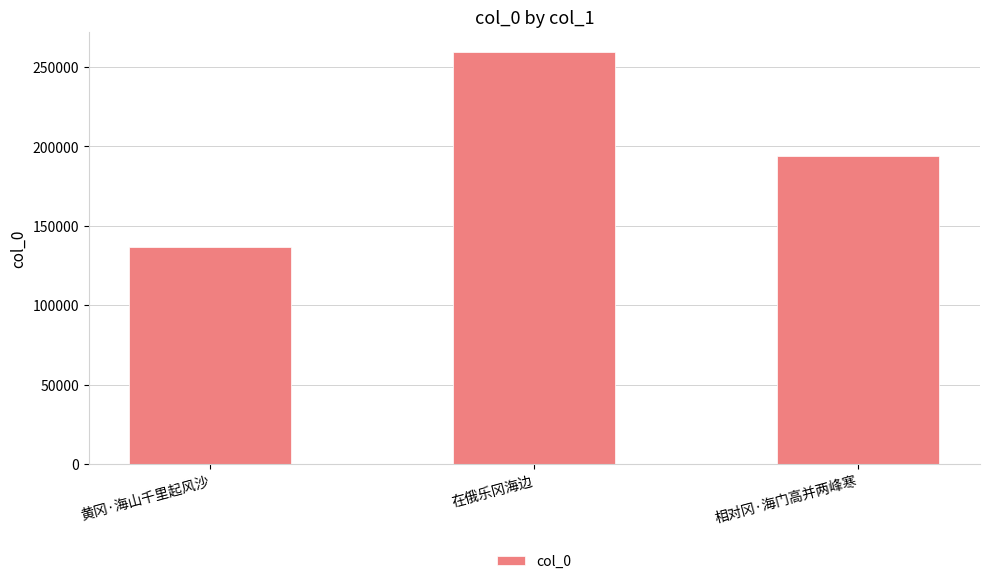

What is the average value?

196608